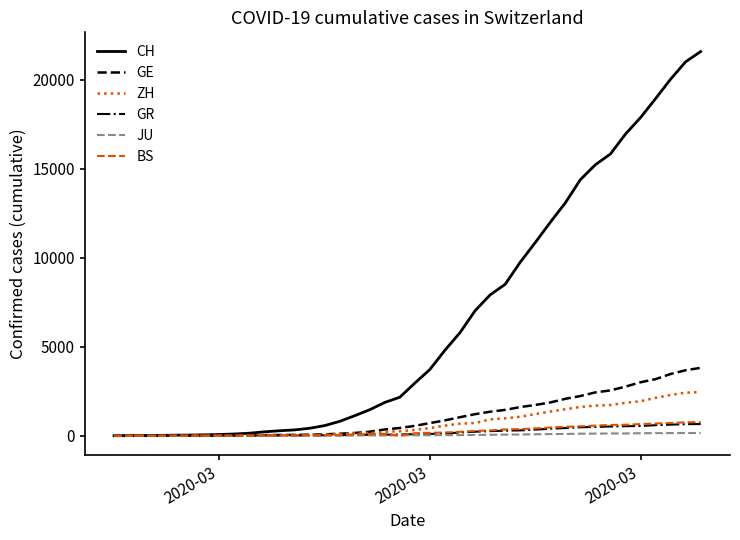

What is the maximum value for BS?

767